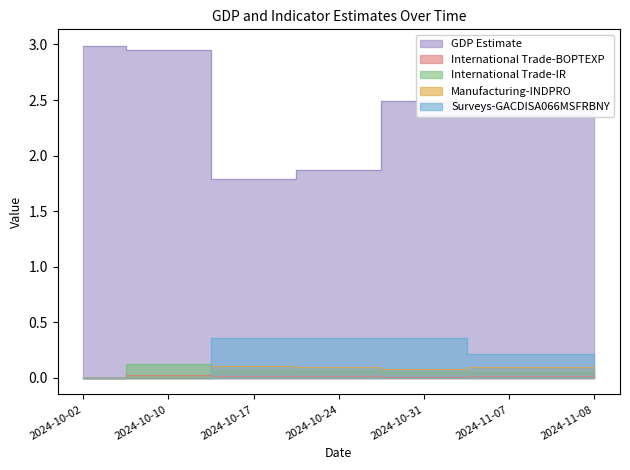

What is the label of the 5th point from the right?

2024-10-17